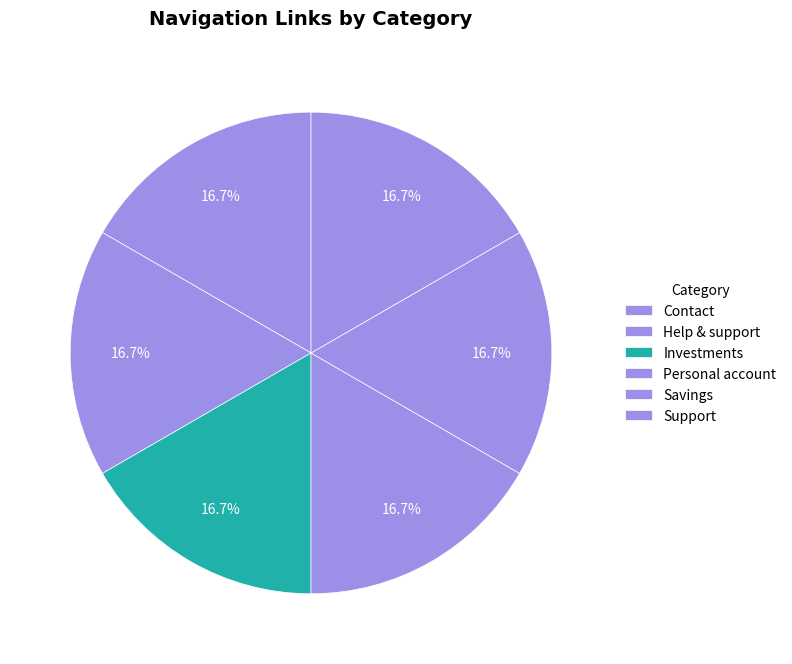

To the nearest percent, what is the combined percentage of Savings and Personal account?

33%